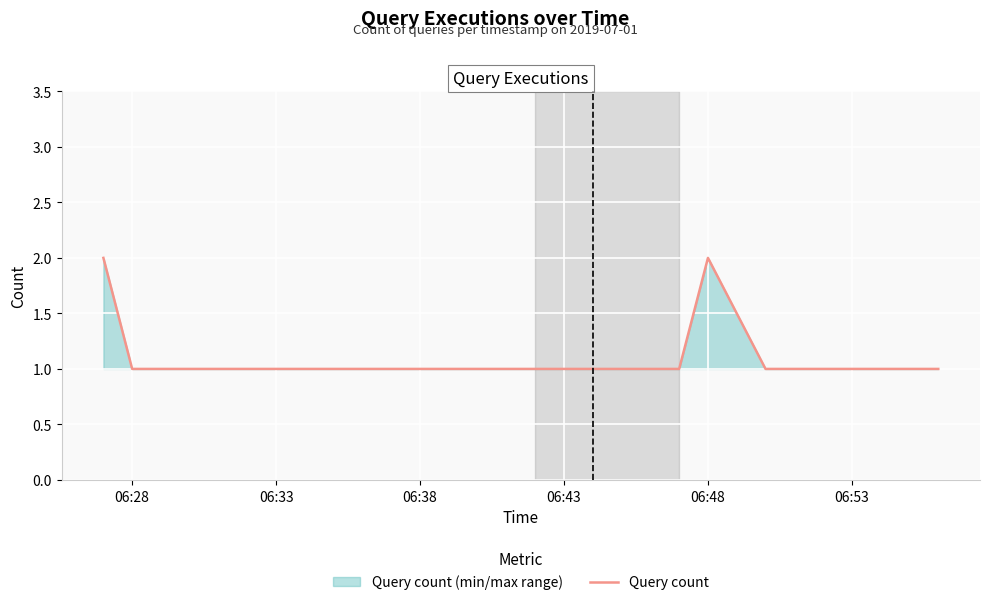

The value at 06:53 is 1. True or false?

True